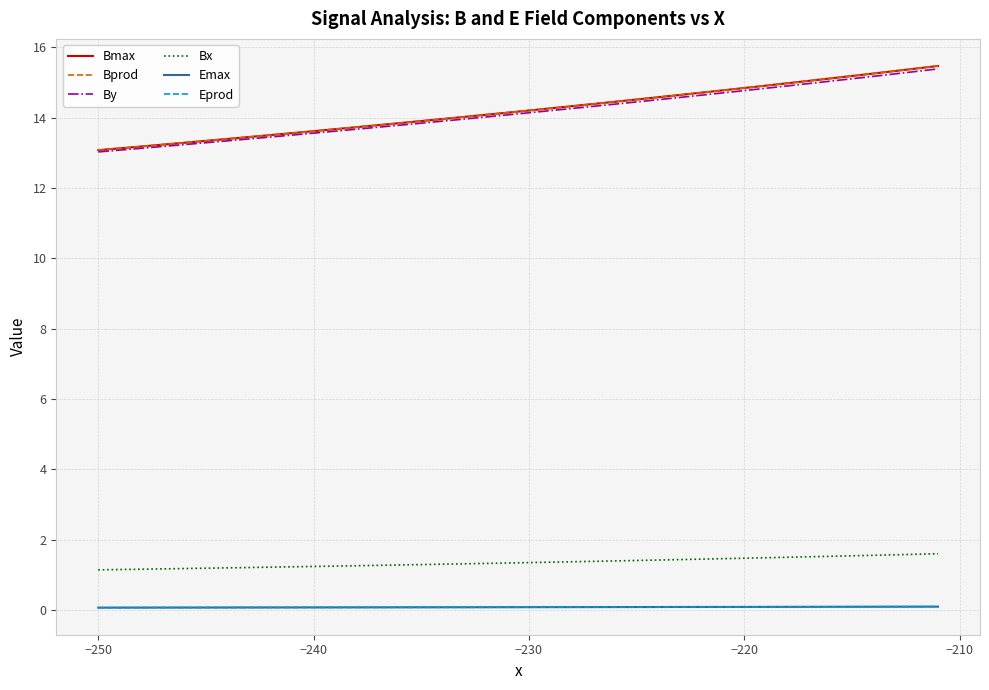

Does the chart display data point markers on the line(s)?

No